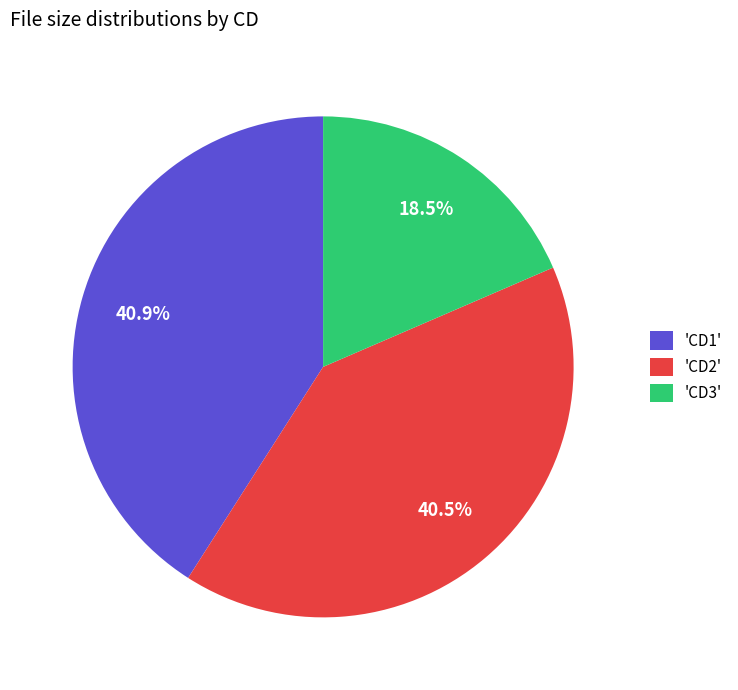

What is the ratio of the value at 'CD3' to the value at 'CD1'?

0.5